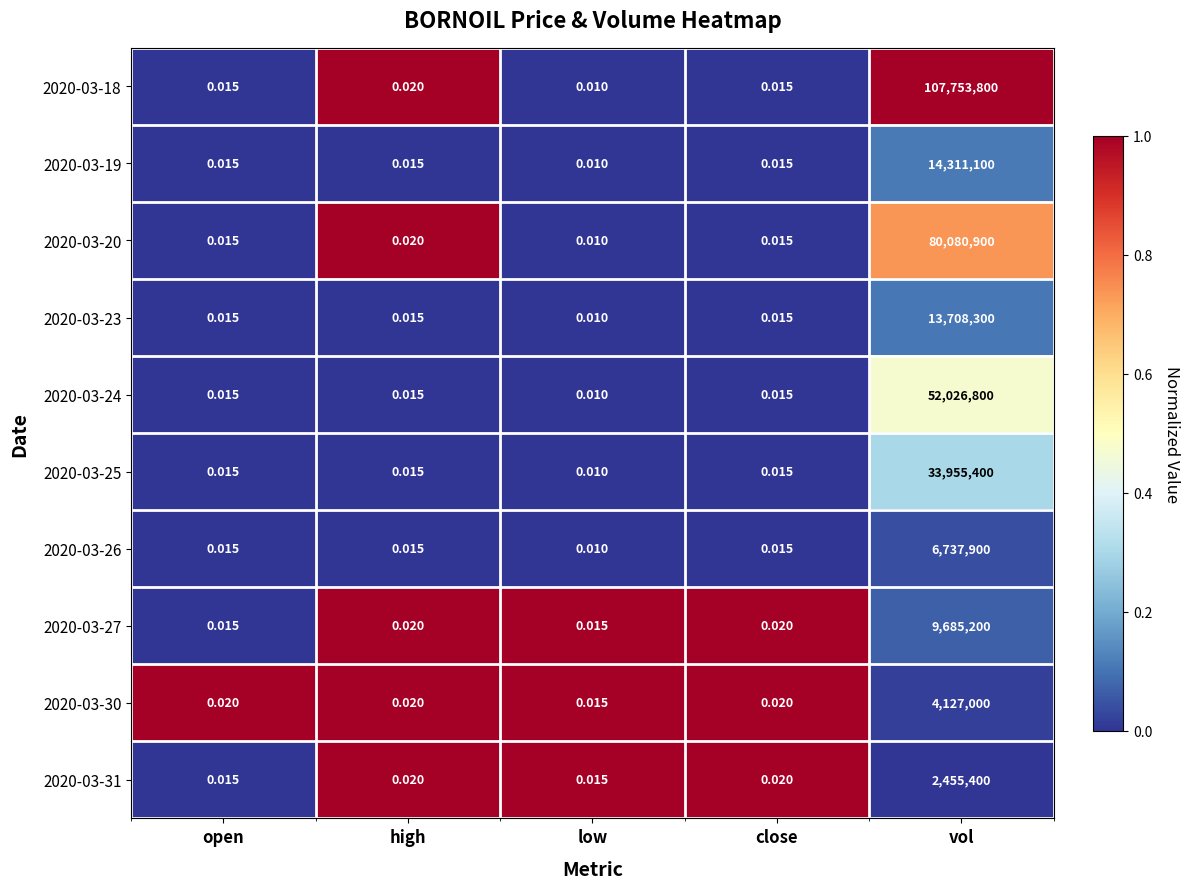

How many data points does each series have?

5